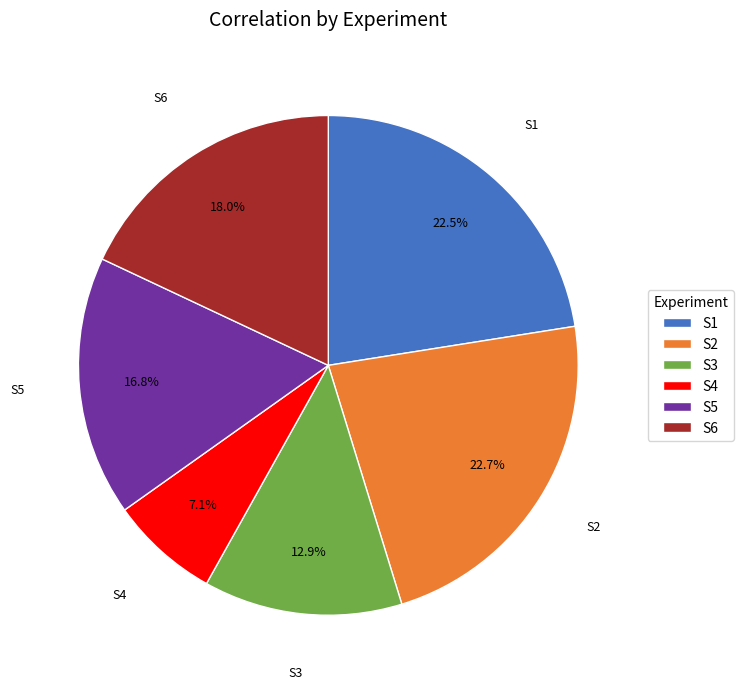

To the nearest percent, what is the difference between the S1 and S3 slice percentages?

10%